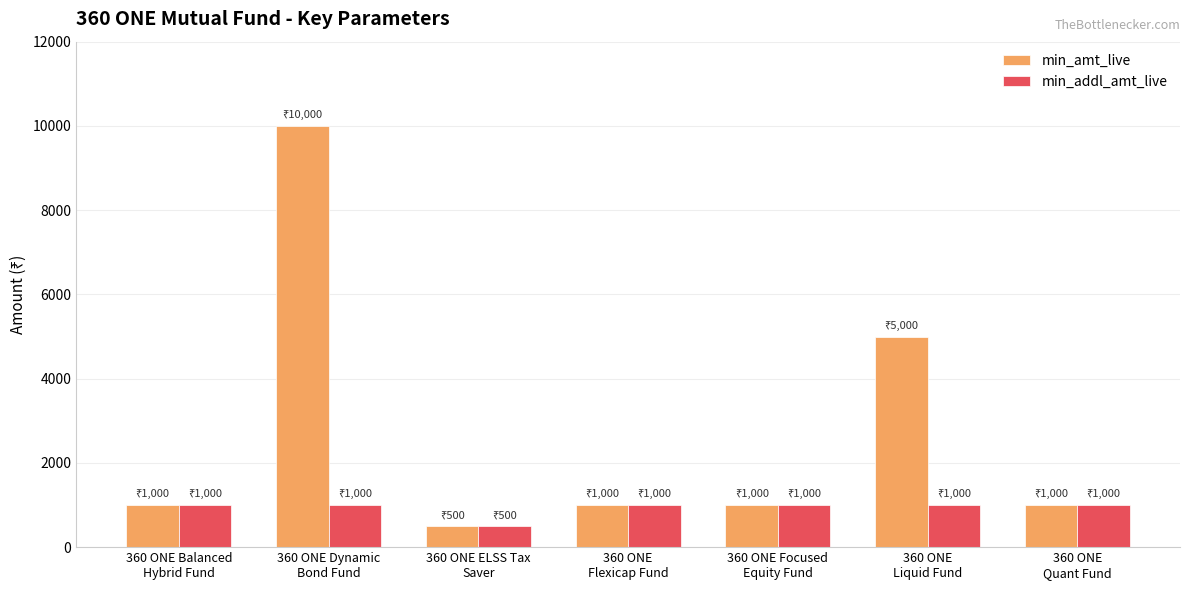

Rank the series by their average value, from highest to lowest.

min_amt_live, min_addl_amt_live